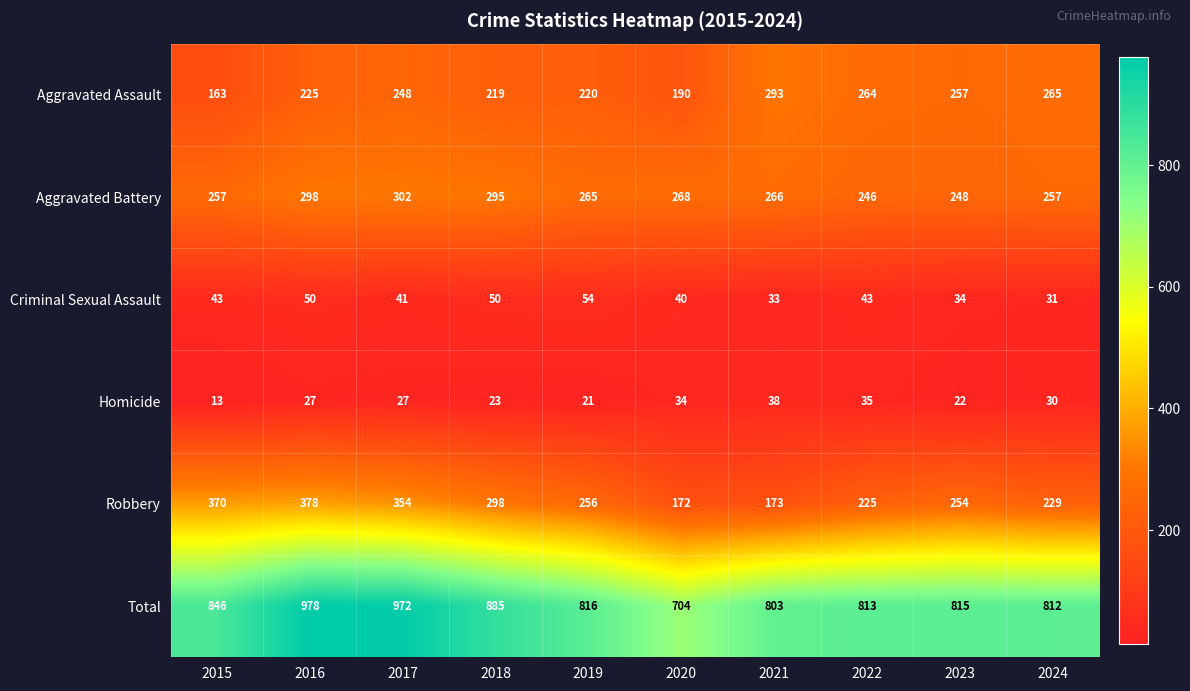

Which series changed the most between 2017 and 2023?

Total